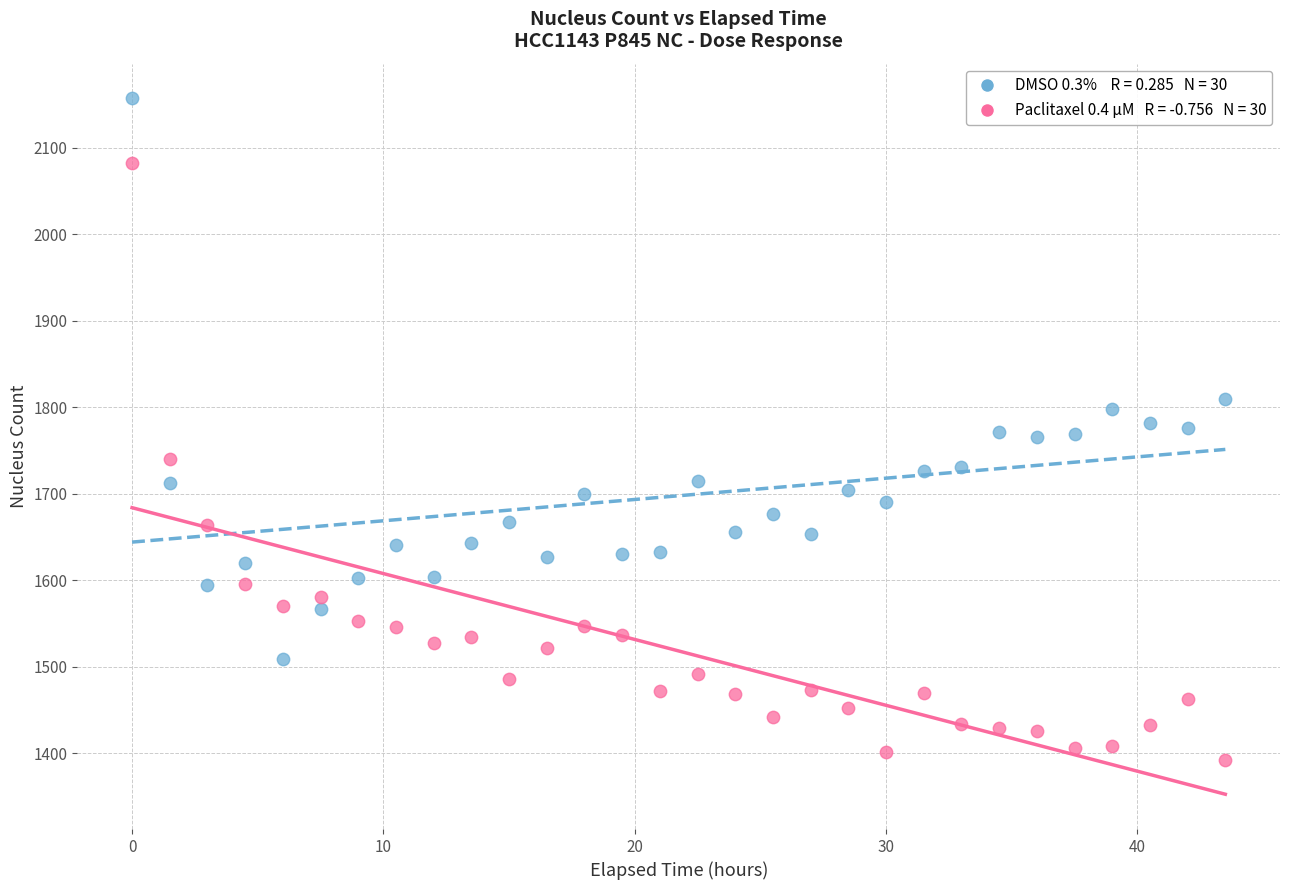

Across all data points, what is the range of X values (max minus min)?

43.5